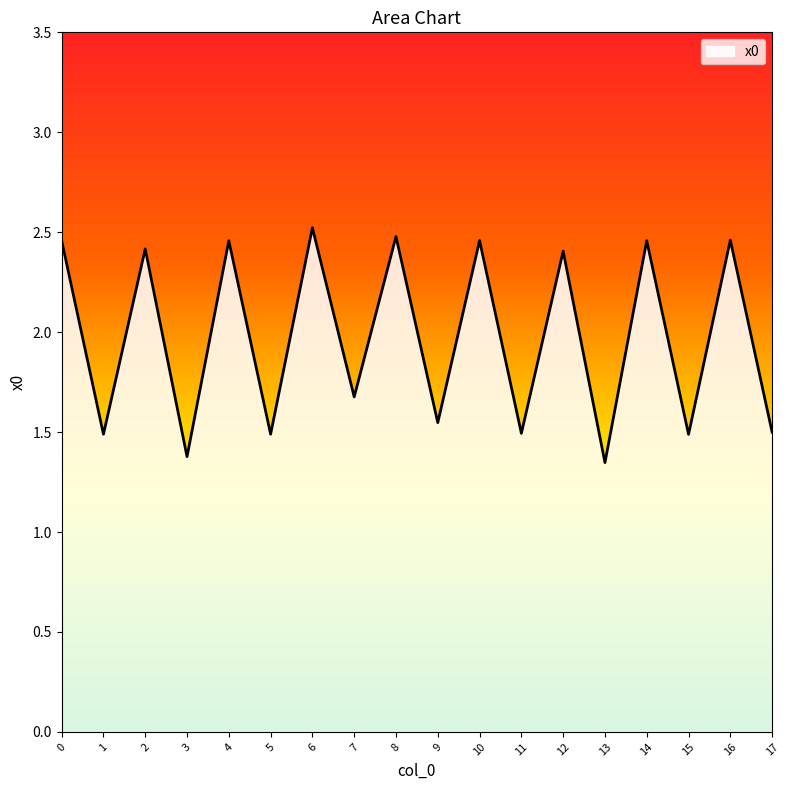

Where is the data nearest to the value 1?

13